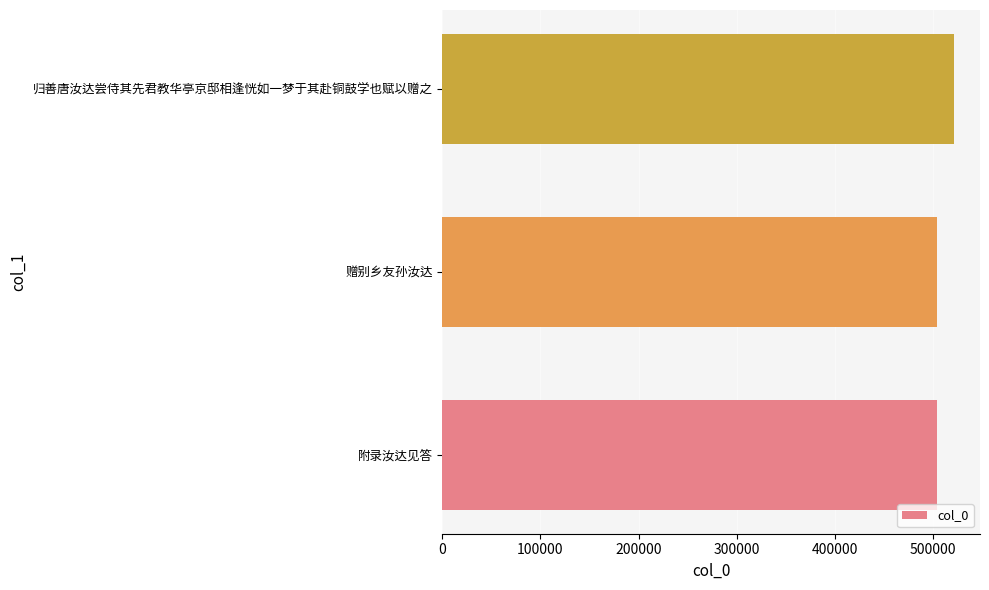

Read the value at 附录汝达见答.

504085